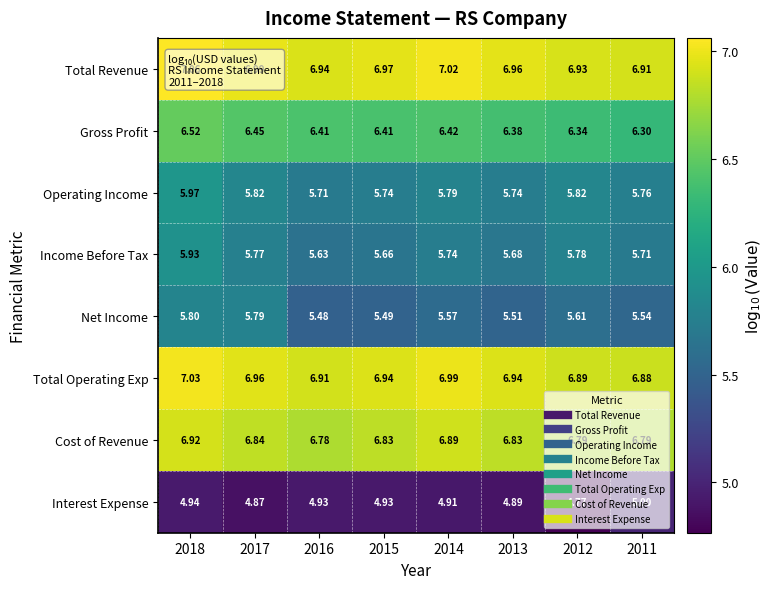

Rank the series by their maximum value, from highest to lowest.

Total Revenue, Total Operating Exp, Cost of Revenue, Gross Profit, Operating Income, Income Before Tax, Net Income, Interest Expense